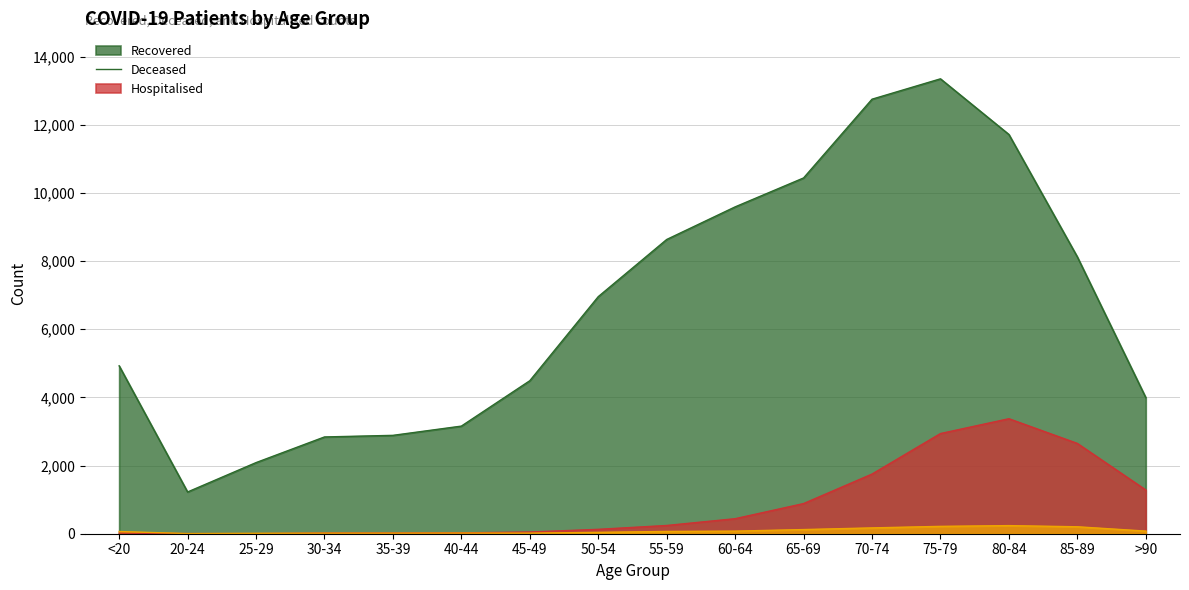

Rank the series at 50-54 from lowest to highest value.

patients_in_hospital, patients_deceased, patients_recovered